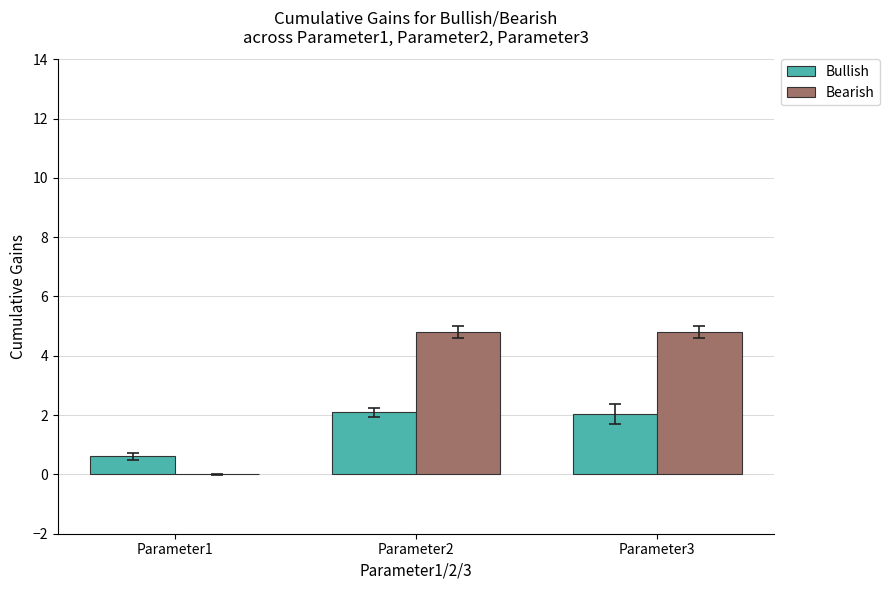

How many data points in Bearish are above 4?

2